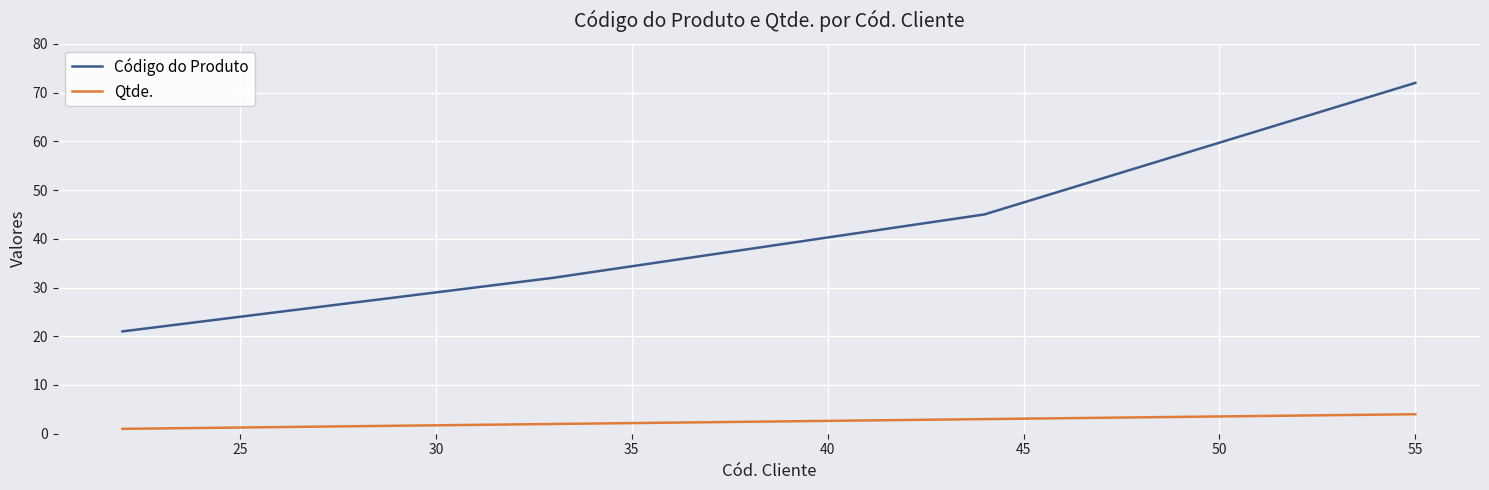

Count the number of categories in the chart.

4